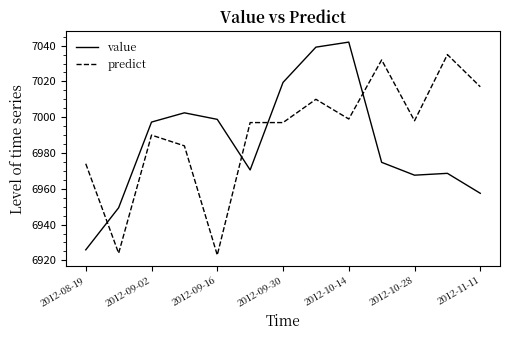

What is the difference between the maximum and minimum values in the predict series?

112.0